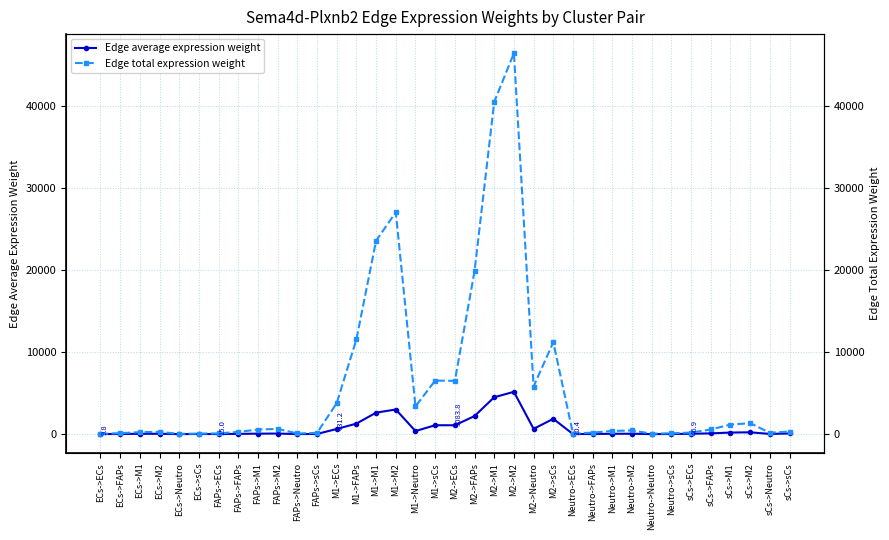

List the series in order of their peak value, lowest first.

Edge average expression weight, Edge total expression weight